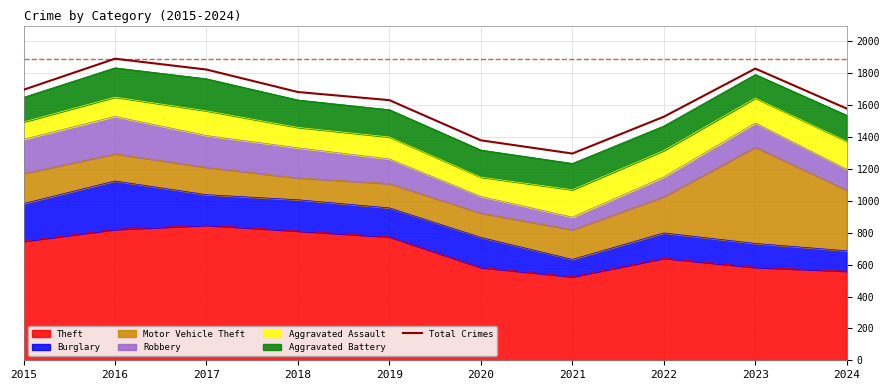

Reading left to right, list all the values displayed in this chart.

2015=1697	2016=1892	2017=1824	2018=1683	2019=1632	2020=1380	2021=1297	2022=1528	2023=1830	2024=1579